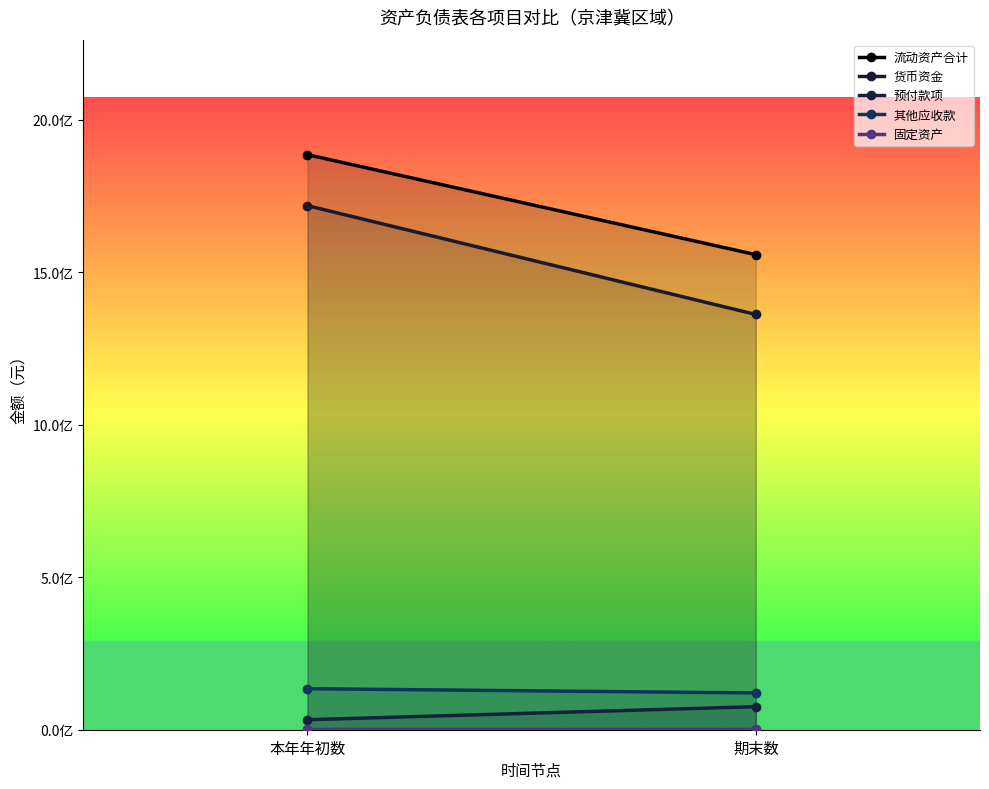

The 其他应收款 series shows 134529964.9 at 本年年初数. True or false?

True